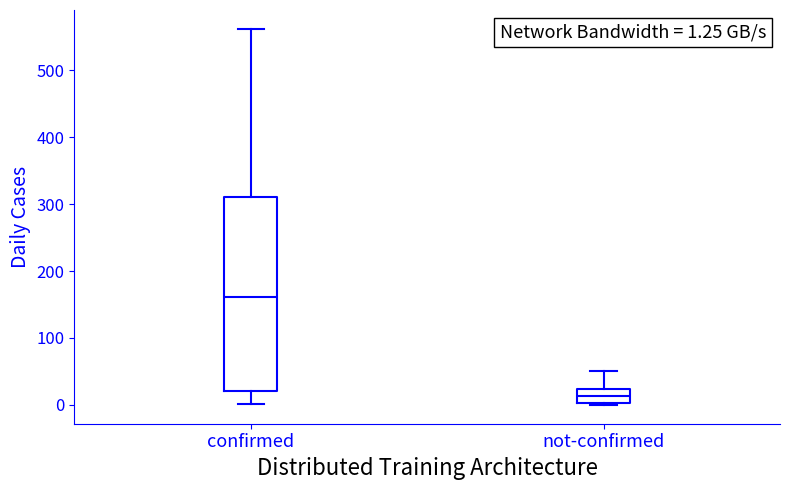

Which box's median line is the highest?

confirmed